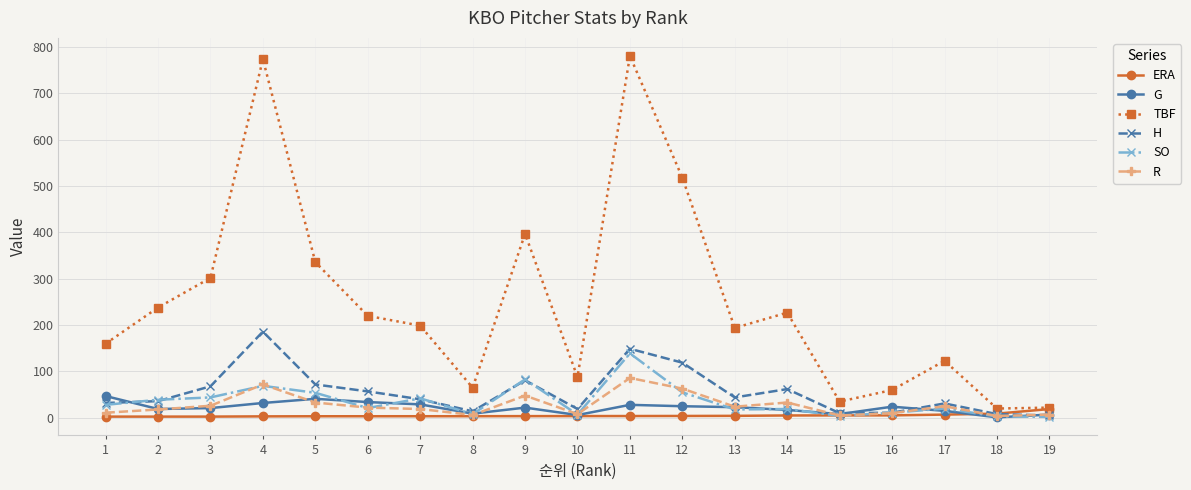

What is the difference between the second highest and second lowest values in the R series?

67.0